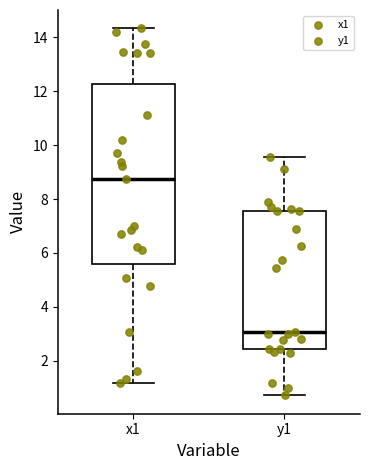

Where does the median line of the box for x1 sit on the y-axis? The values are not printed on the chart, so give them approximately, as read against the axis.

8.8